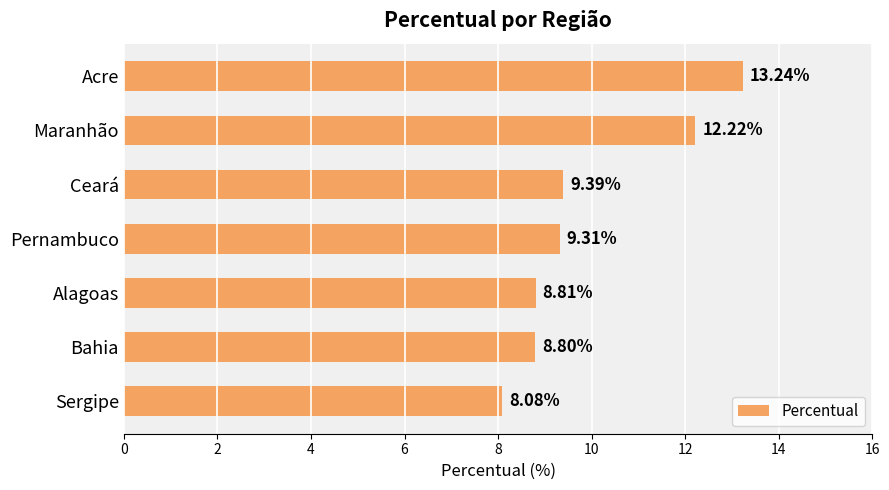

What is the maximum value shown in the chart?

13.2